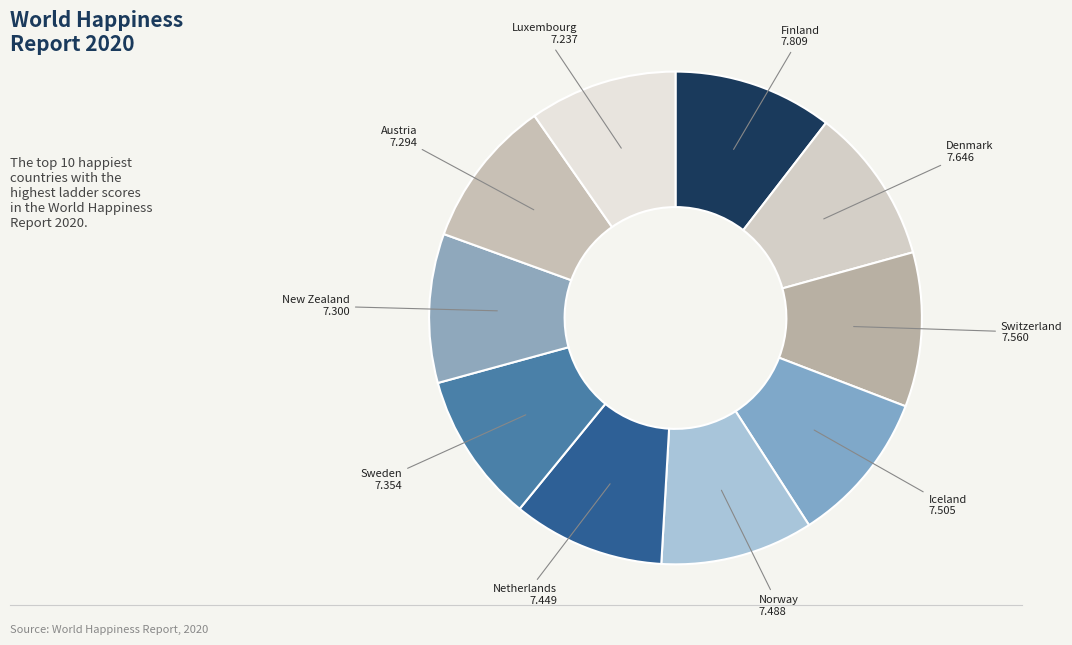

Count the number of slices in the pie.

10